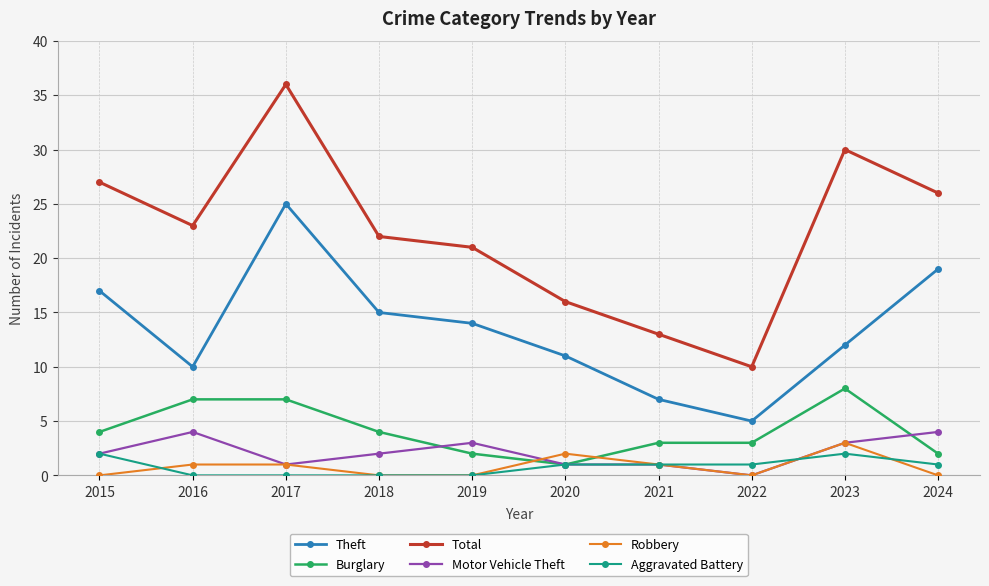

What is the difference between the maximum and minimum values in the Robbery series?

3